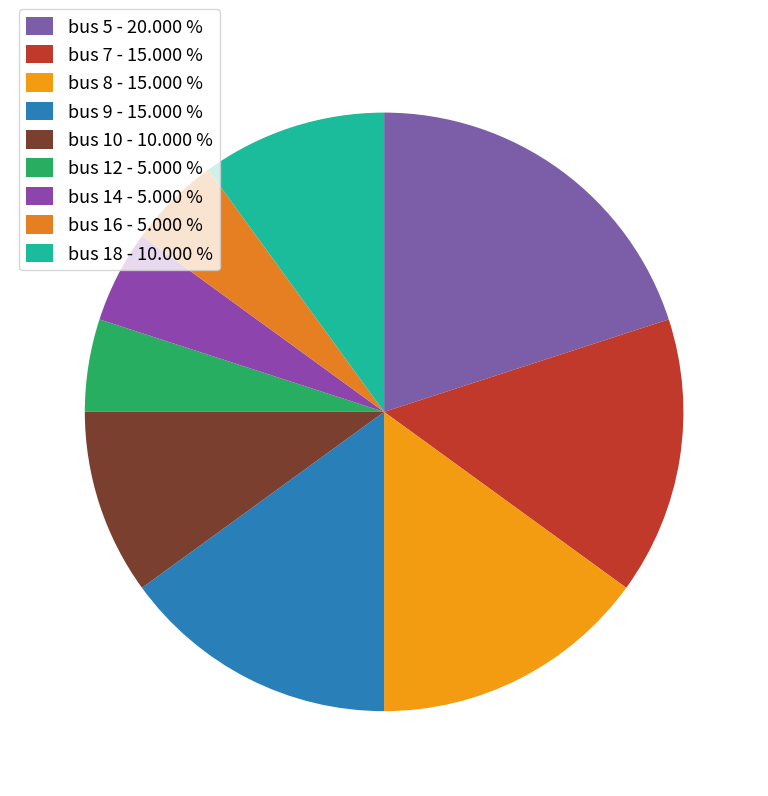

Count the number of slices in the pie.

9